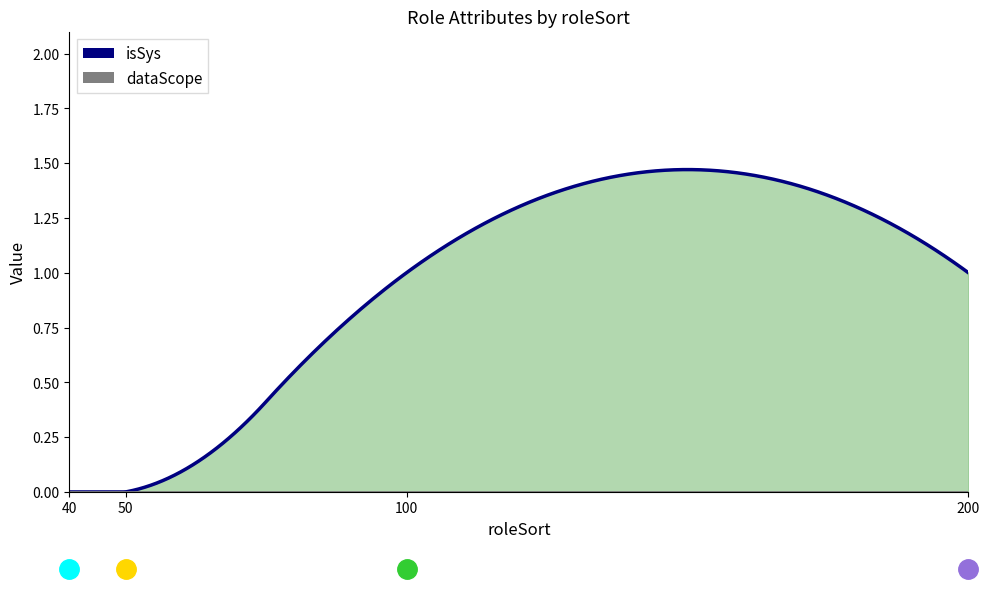

Reading left to right, list all the values displayed in this chart.

isSys: 40=0	50=0	100=1	200=1
dataScope: 40=0	50=0	100=0	200=0